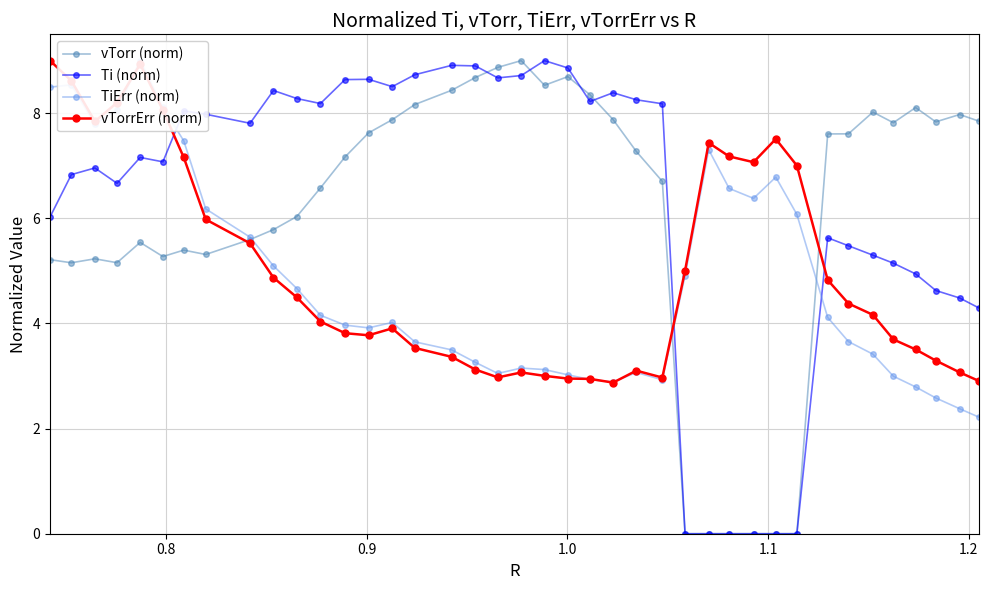

What is the value of the vTorrErr (norm) point at the 3rd from the left?

7.8